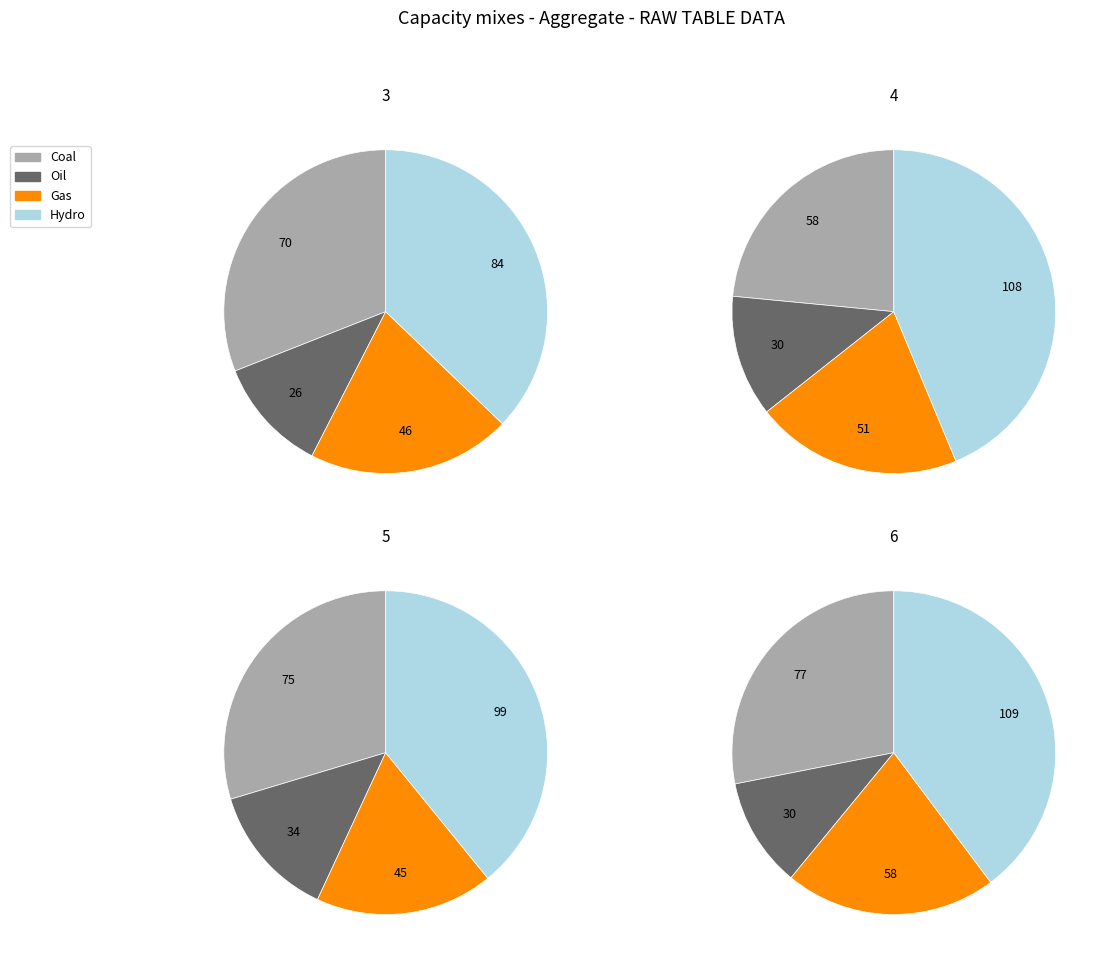

The 1 slice represents 6% of the pie. True or false?

False